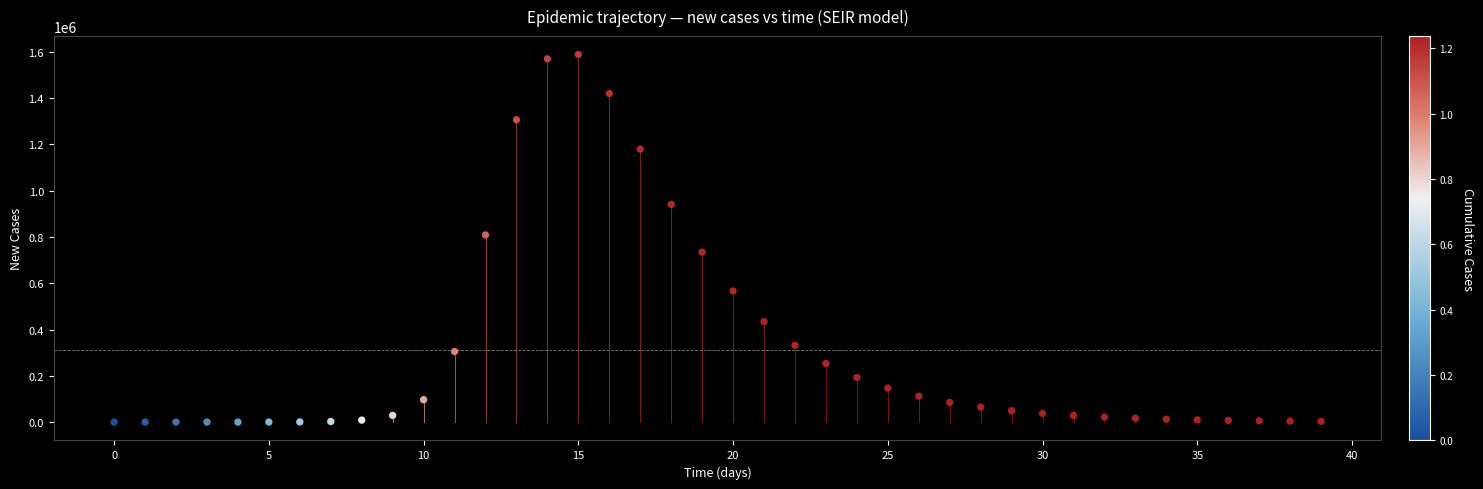

What is the range of Y values (max minus min)?

1588919.7